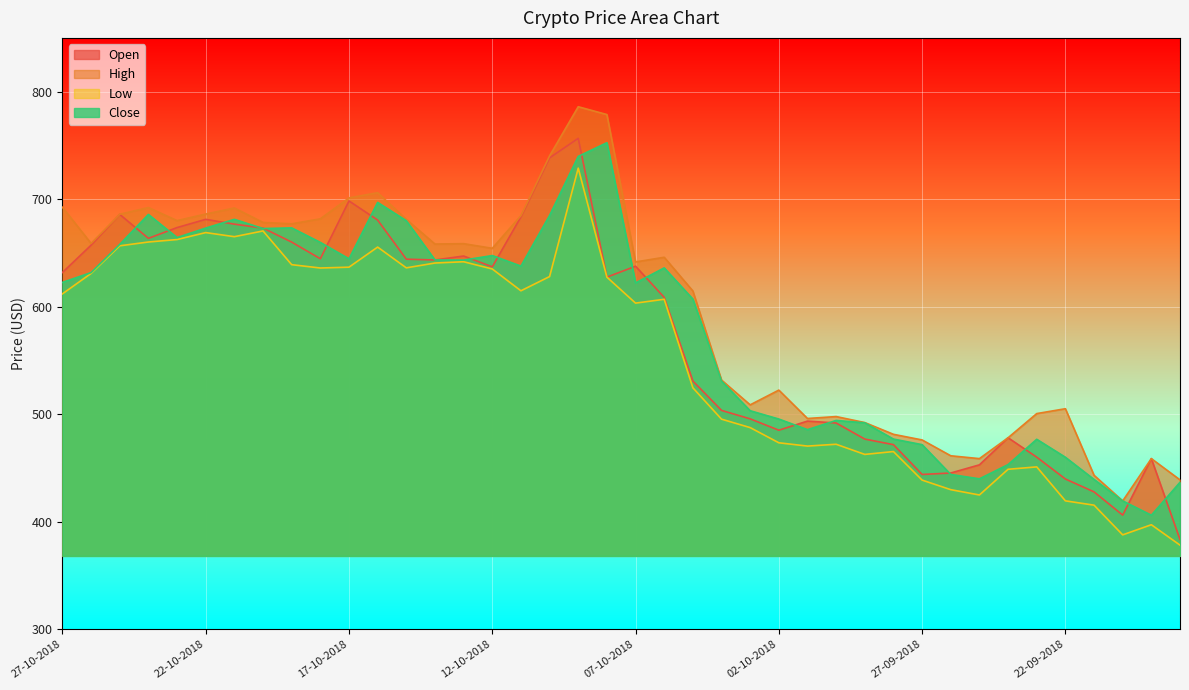

The value of Open at 20-09-2018 is 406.2. True or false?

True